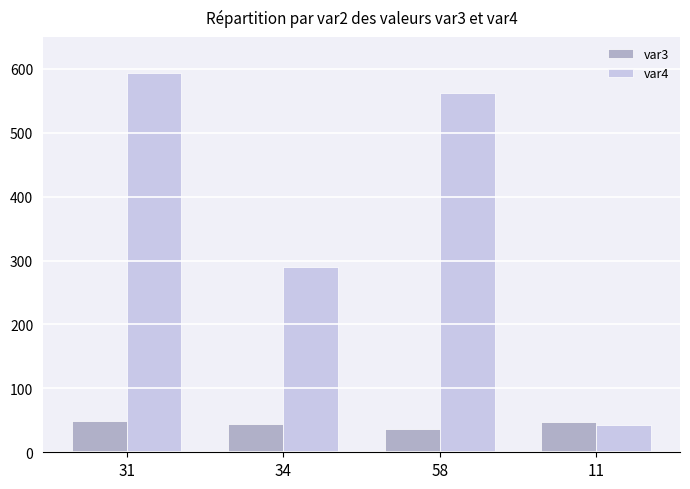

What is the total value across all series at 31?

642